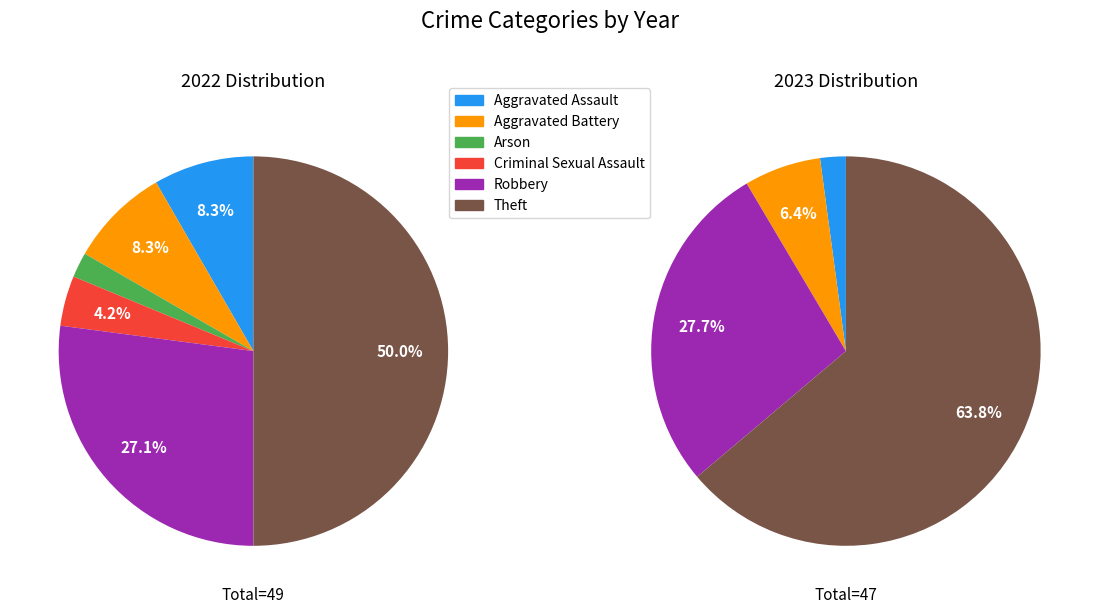

Is the sum of values_2023 and 5 greater than half?

Yes